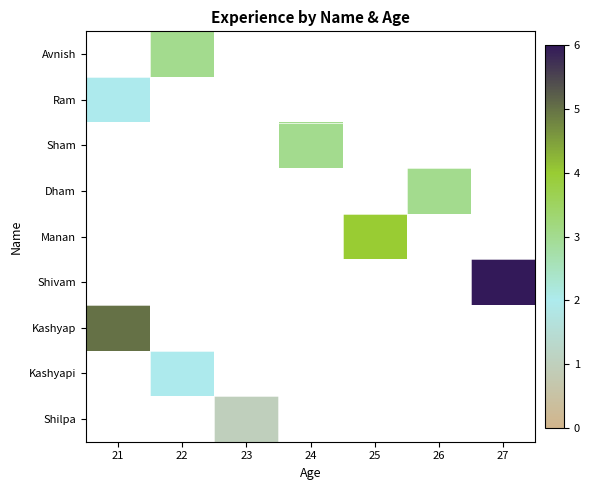

Where is Kashyap nearest to the value 5?

21